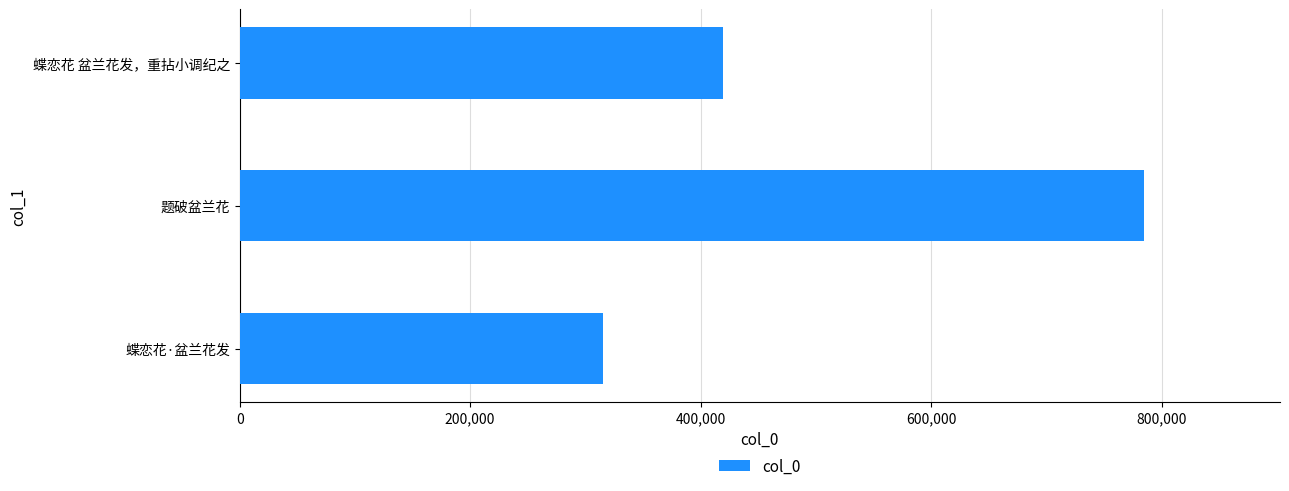

Between 蝶恋花 盆兰花发，重拈小调纪之 and 蝶恋花·盆兰花发, which is larger?

蝶恋花 盆兰花发，重拈小调纪之